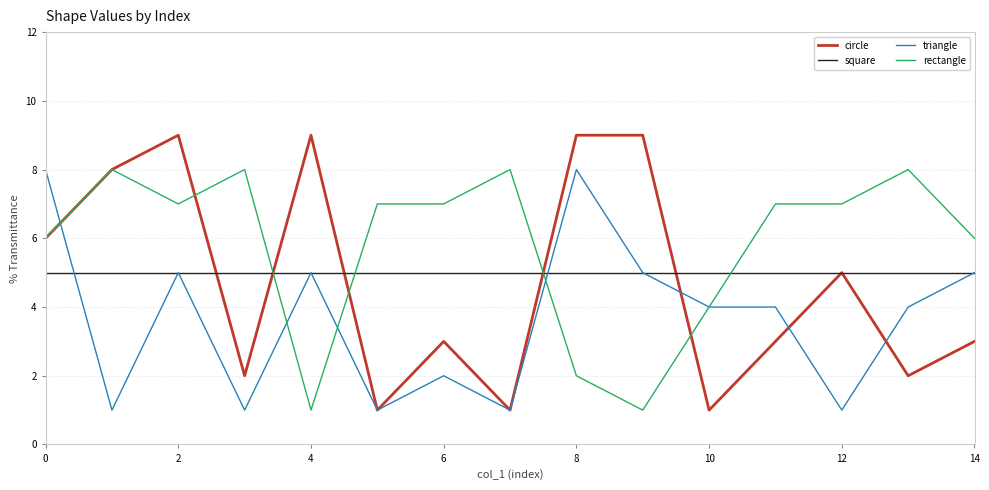

How many times do square and rectangle cross each other?

4